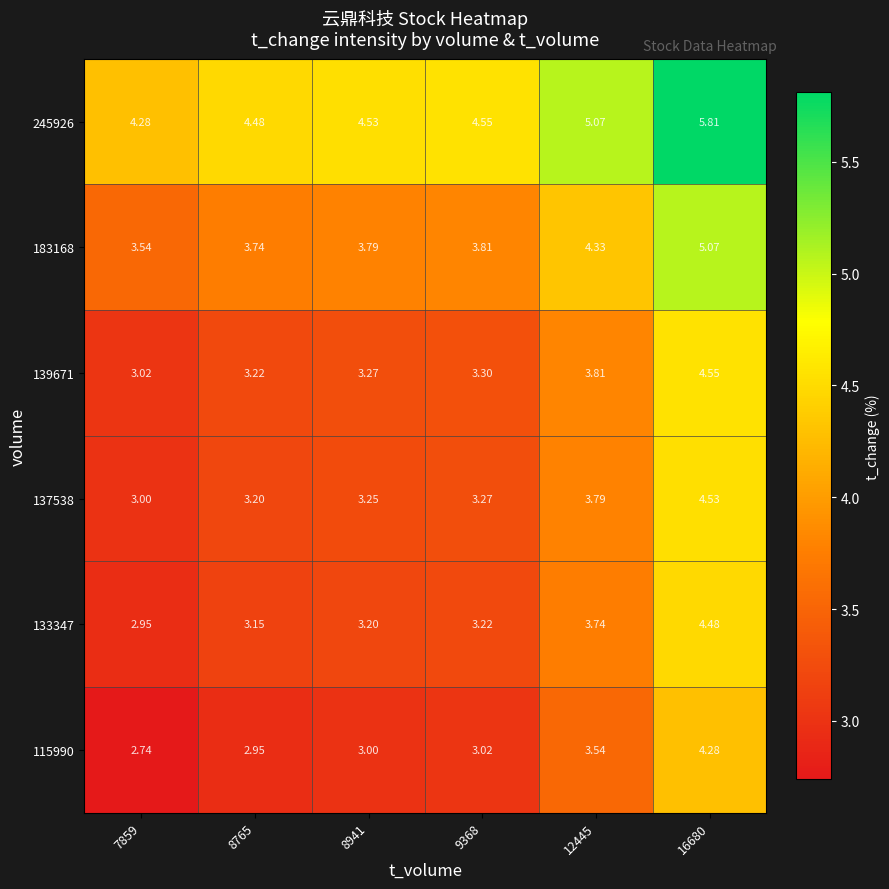

Rank the series at 9368 from lowest to highest value.

115990, 133347, 137538, 139671, 183168, 245926